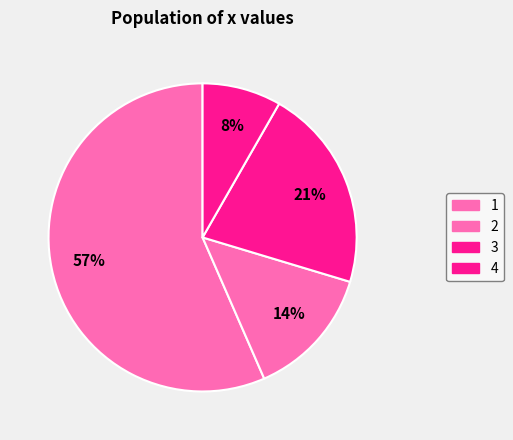

Count the number of slices in the pie.

4